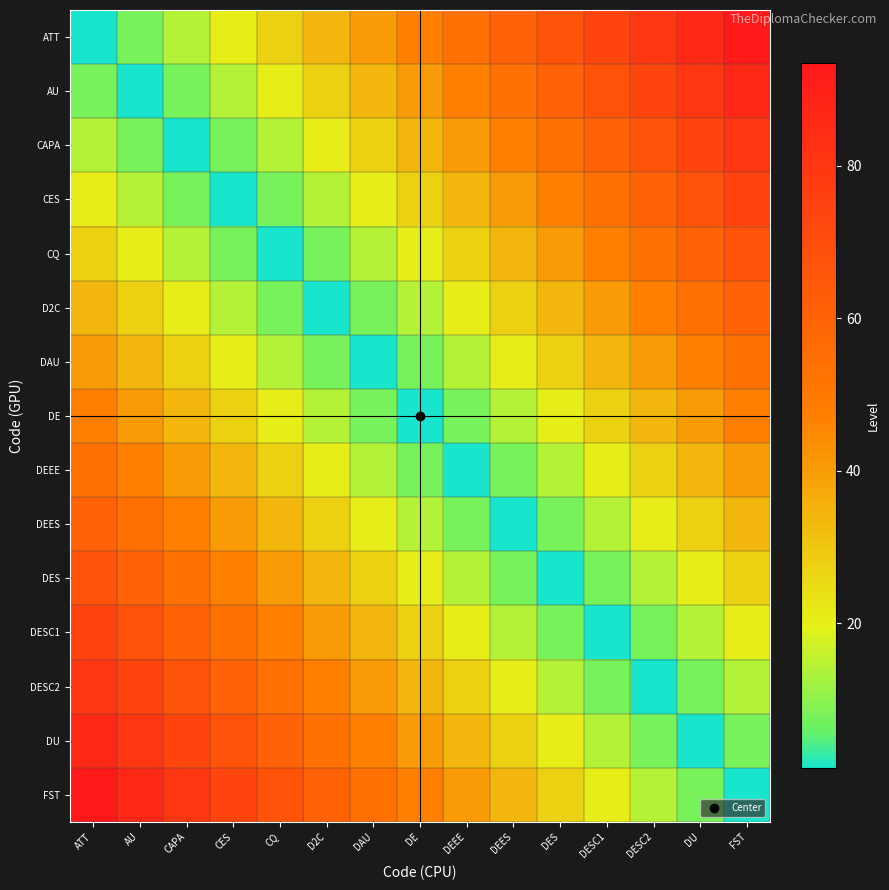

Rank the series by their maximum value, from highest to lowest.

ATT, FST, AU, DU, CAPA, DESC2, CES, DESC1, CQ, DES, D2C, DEES, DAU, DEEE, DE